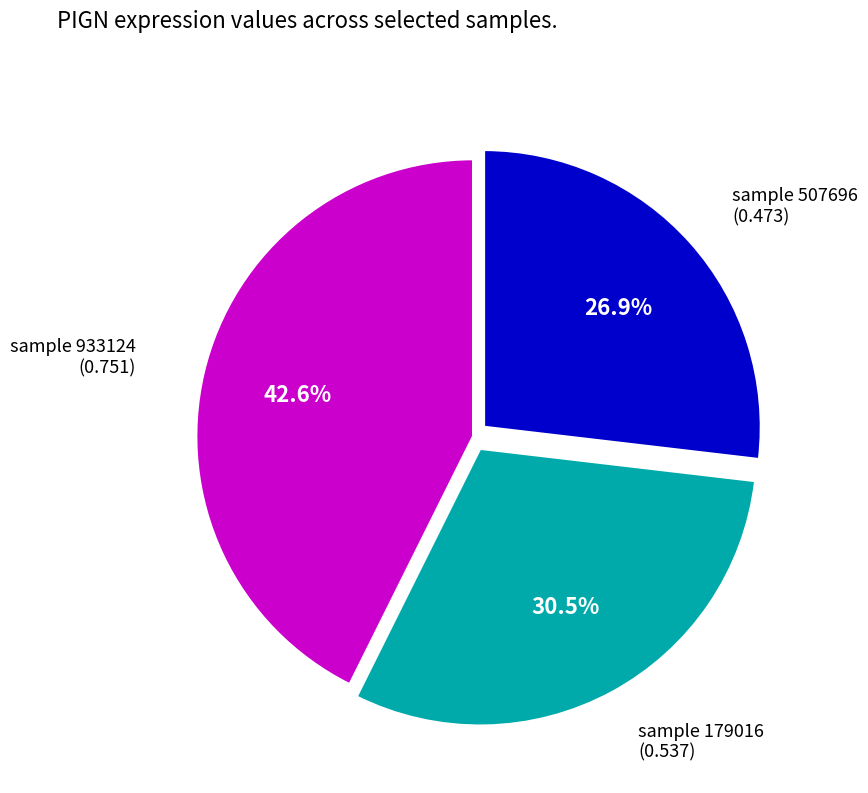

Is there a majority slice in this chart?

No